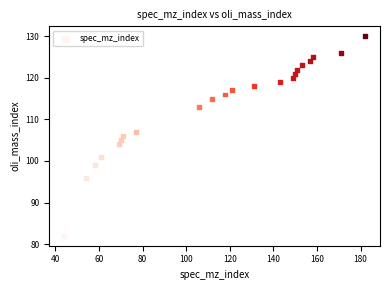

What is the range of Y values (max minus min)?

48